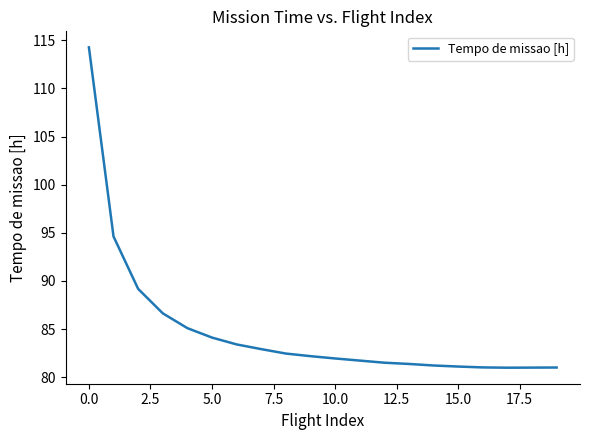

What is the difference between the maximum and minimum values?

33.3